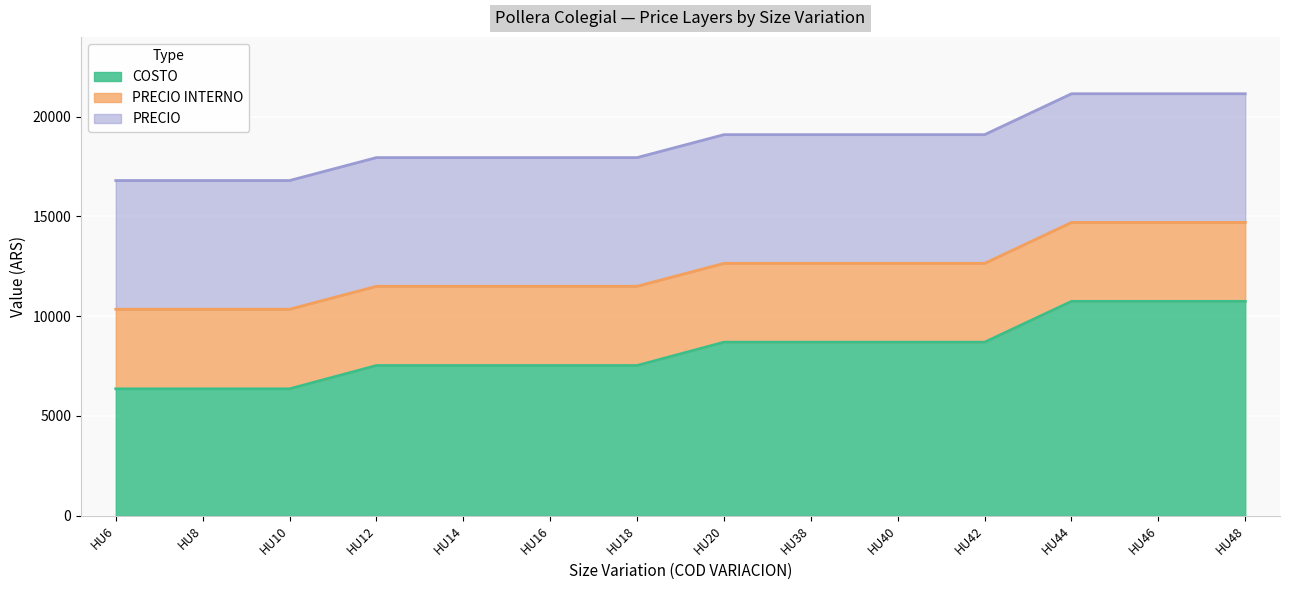

Which has a higher value, HU20 or HU48?

HU48